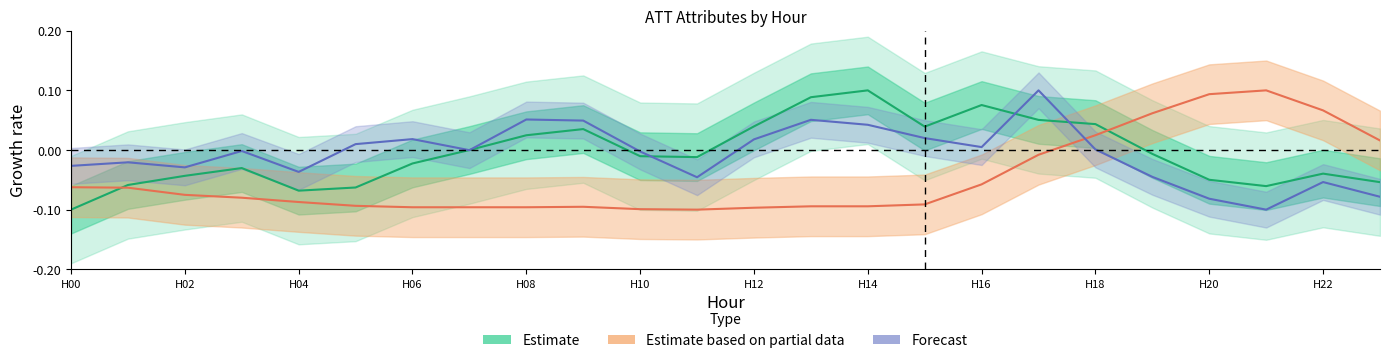

How many positive values does the Estimate series have?

9